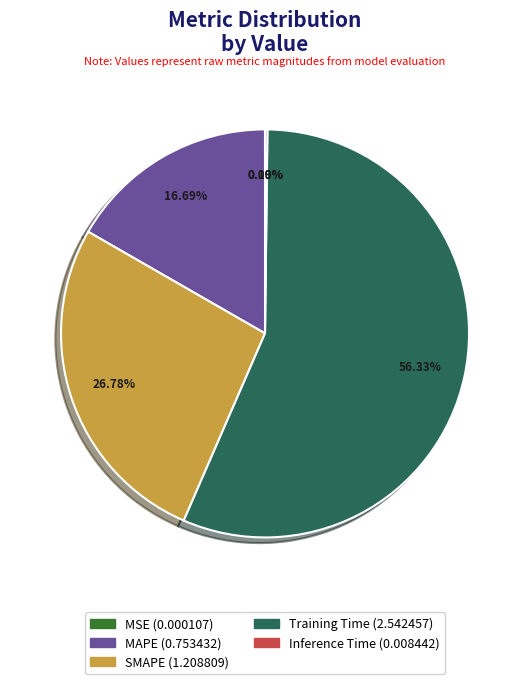

Which has a higher value, SMAPE or Training Time?

Training Time